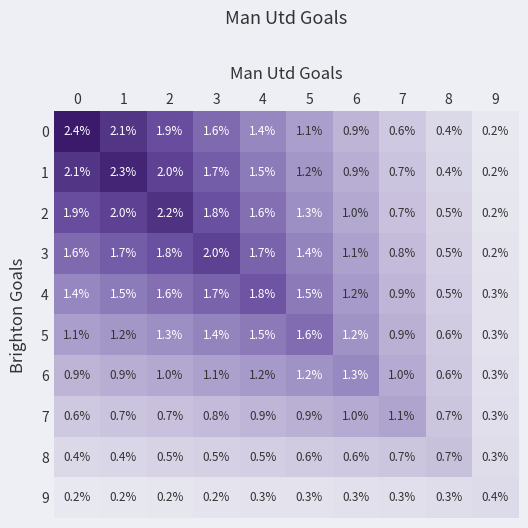

At how many categories does at least one series exceed 1?

8